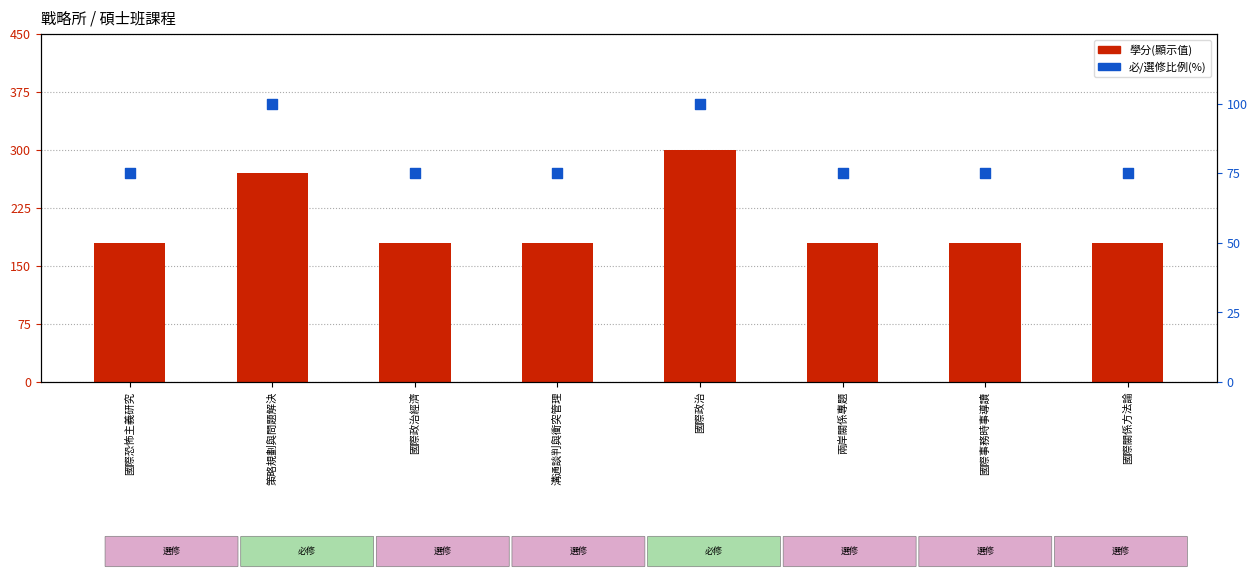

Which series contains the highest Y value?

學分(顯示值)